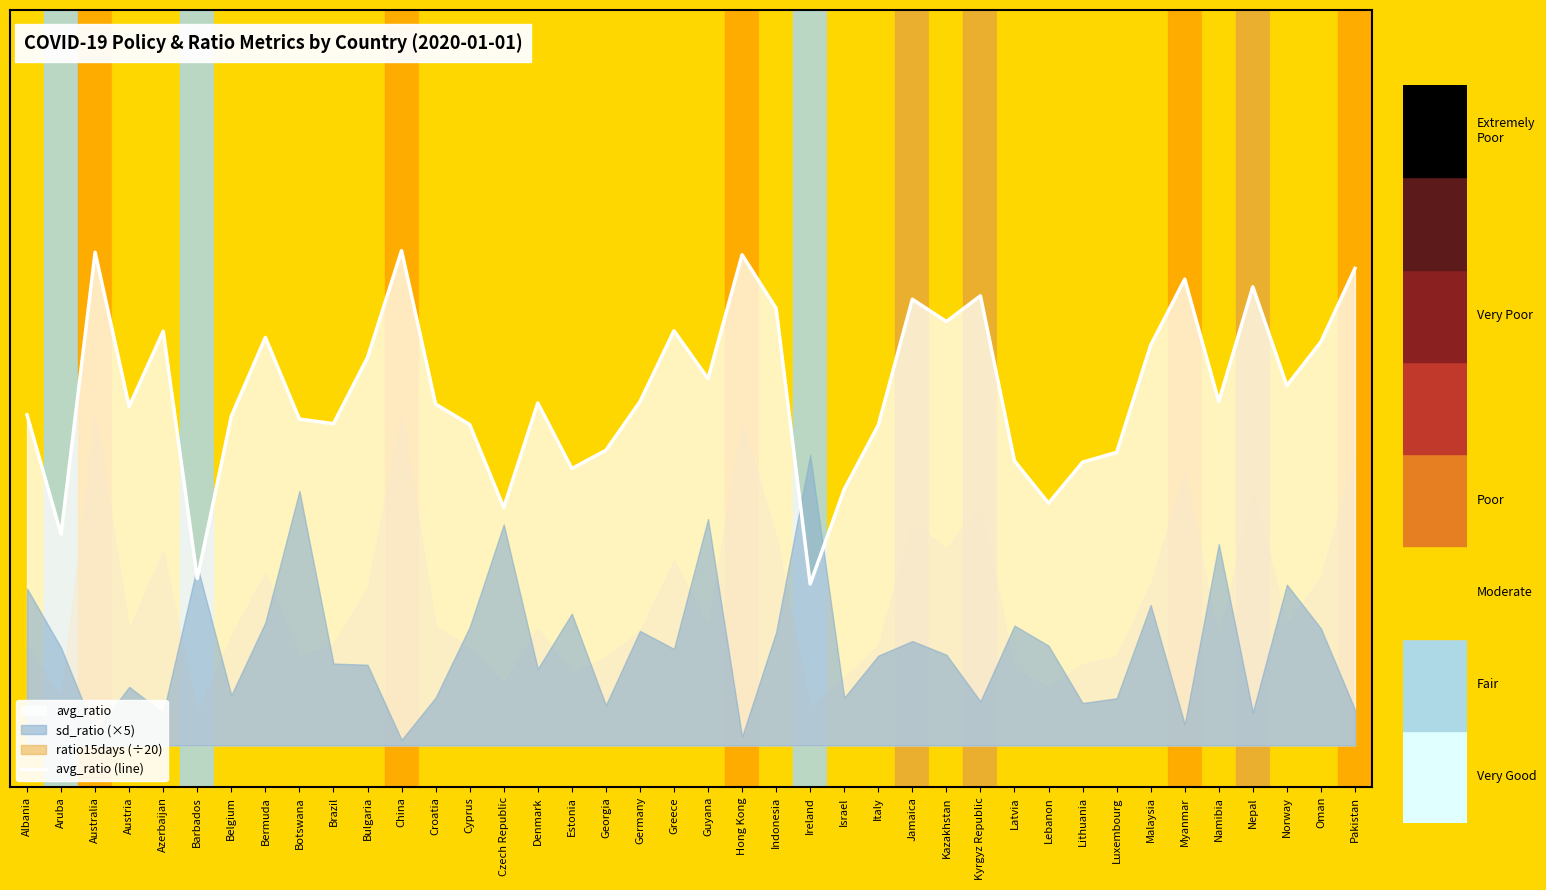

What is the label of the 33rd point from the right?

Bermuda